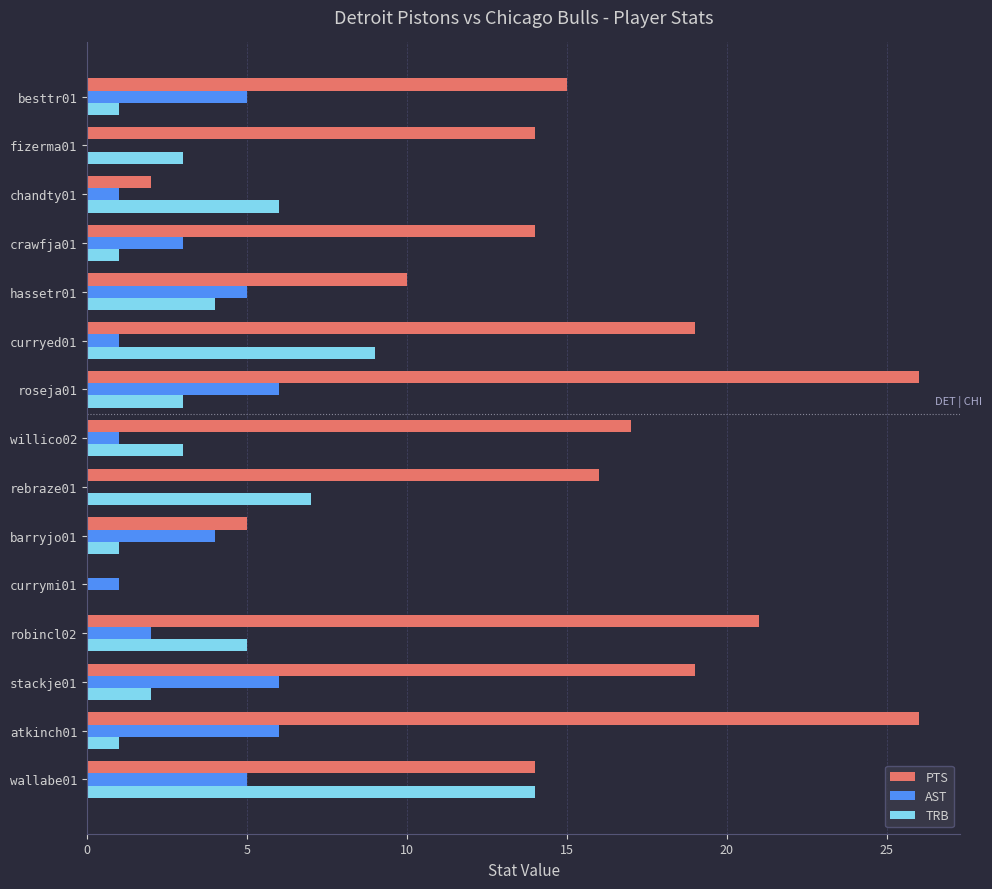

At which label is AST closest to 3?

crawfja01